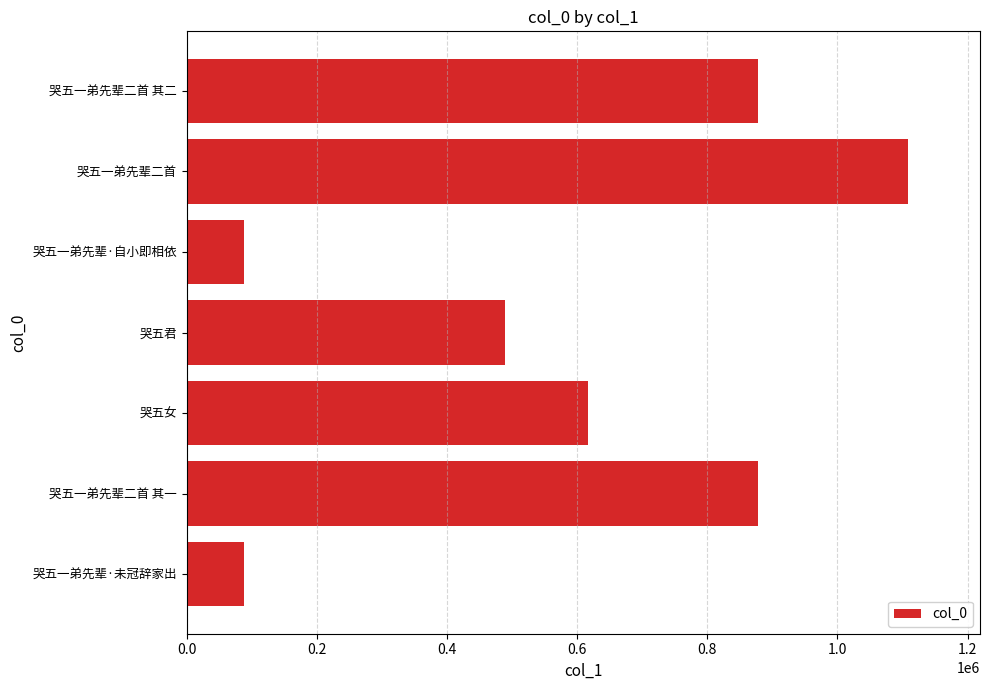

At which label is the value closest to 598086?

哭五女